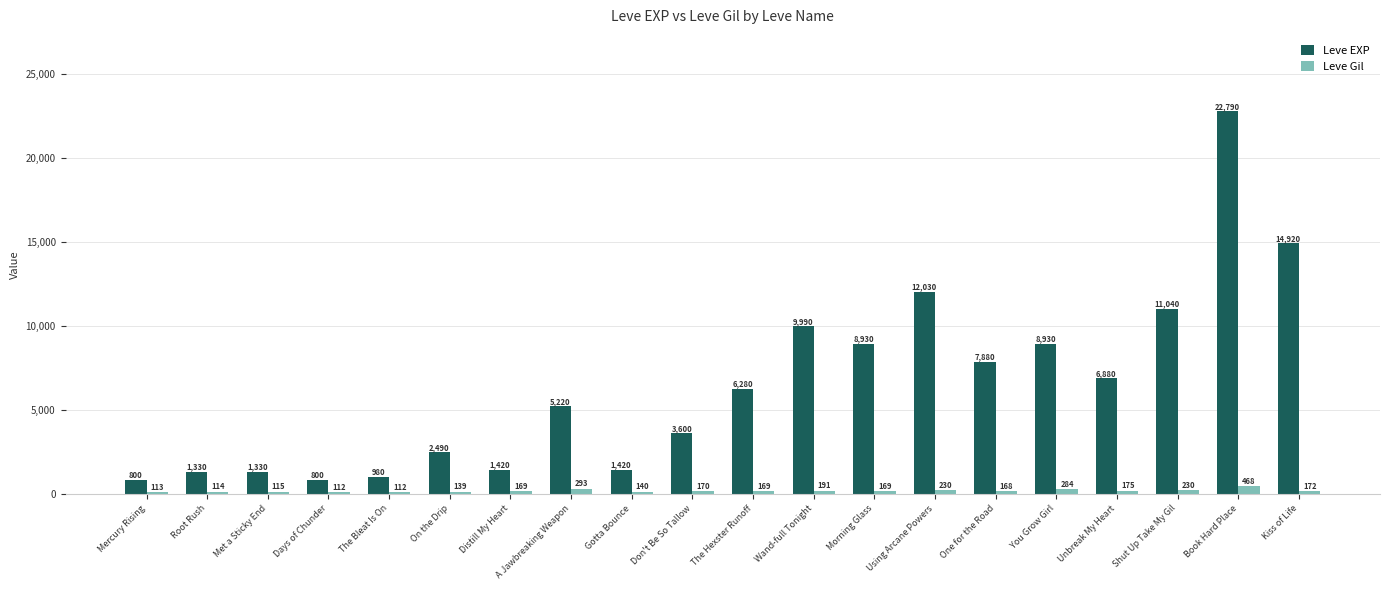

Rank the series by their average value, from highest to lowest.

Leve EXP, Leve Gil